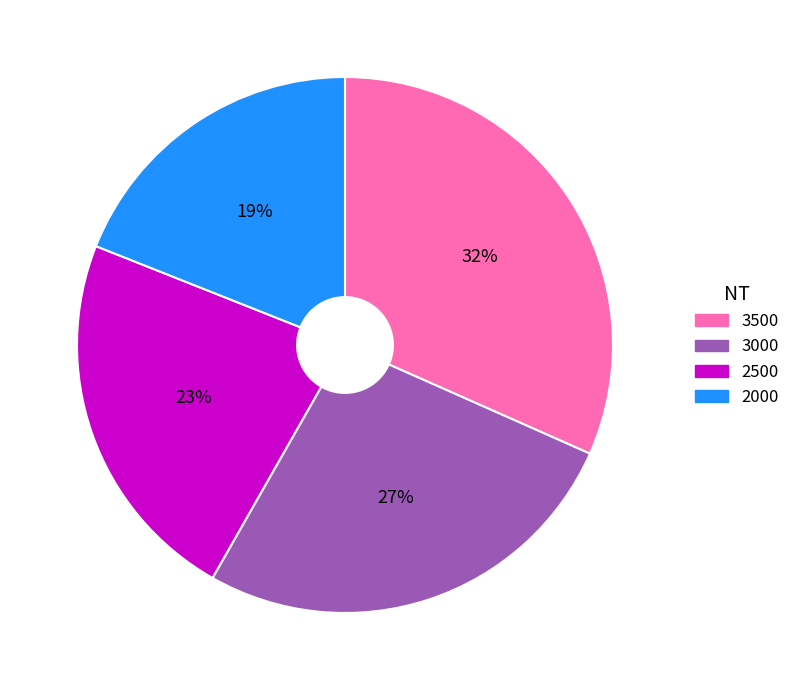

Which category has the smallest portion of the pie?

2000